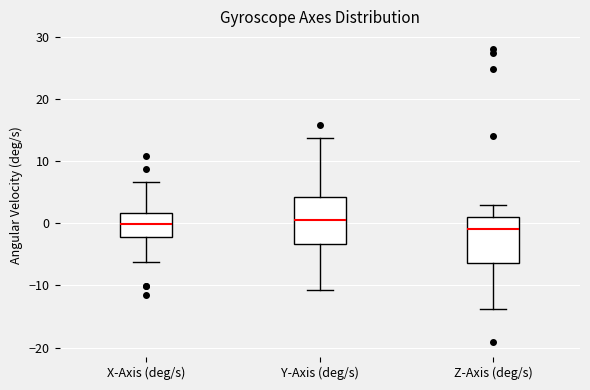

Where is the upper edge of the box for Z-Axis (deg/s) on the y-axis? The values are not printed on the chart, so give them approximately, as read against the axis.

1